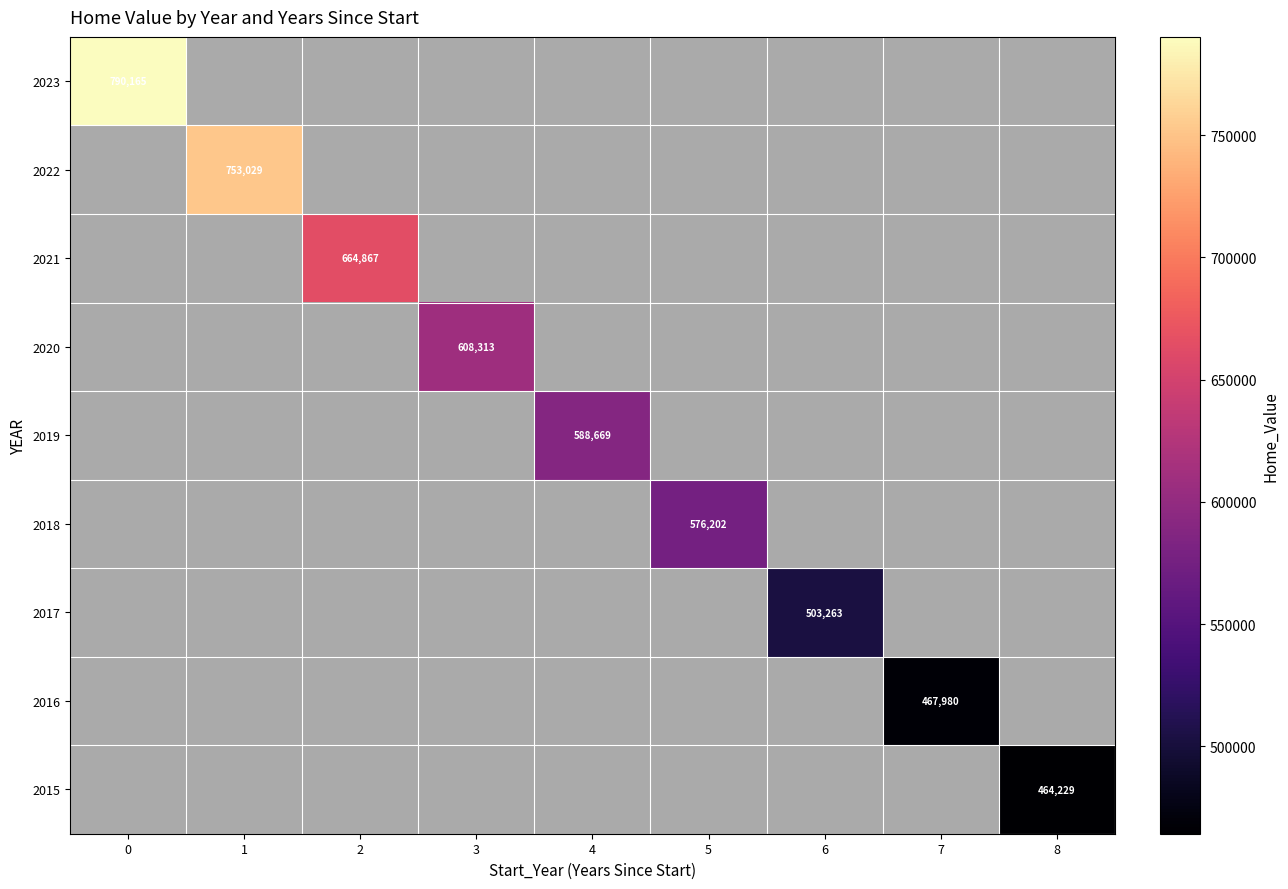

Which label corresponds to the smallest value in the chart?

8